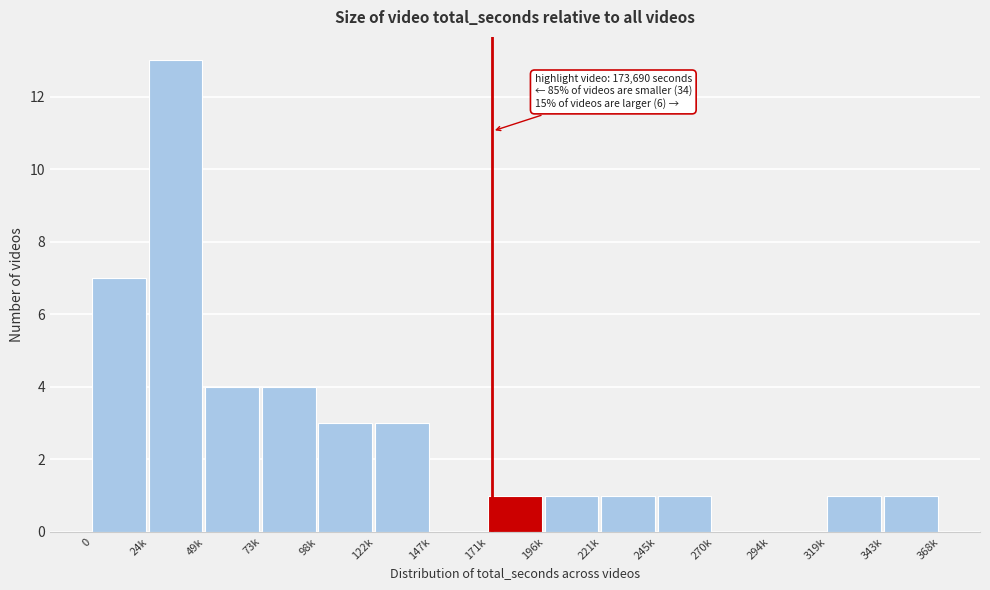

Reading left to right, extract all data points from this chart.

0=7	24k=13	49k=4	73k=4	98k=3	122k=3	147k=0	171k=1	196k=1	221k=1	245k=1	270k=0	294k=0	319k=1	343k=1